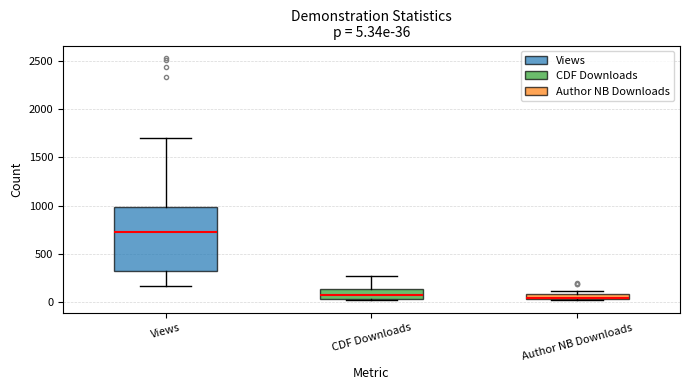

Which box is the tallest, from its lower edge to its upper edge?

Views